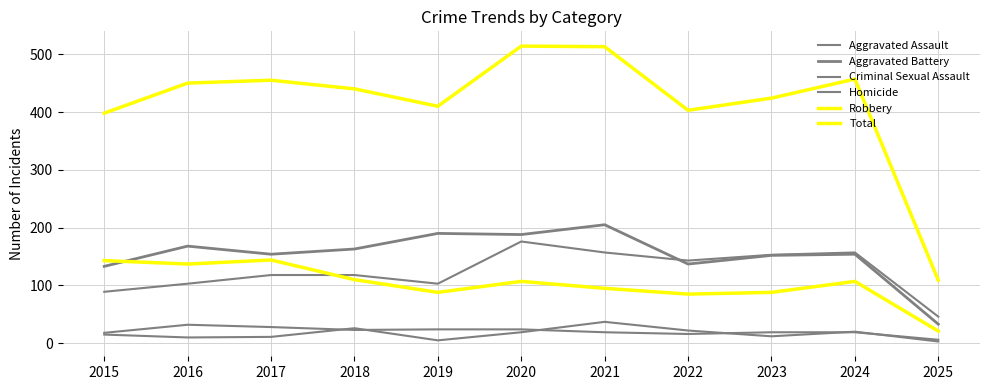

Rank the series by their maximum value, from lowest to highest.

Criminal Sexual Assault, Homicide, Robbery, Aggravated Assault, Aggravated Battery, Total